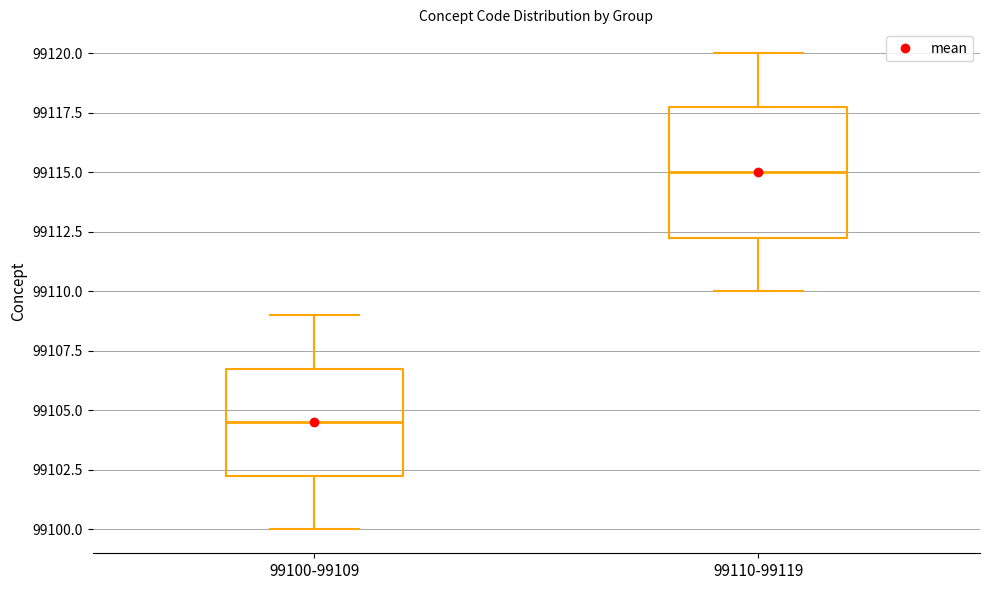

Reading left to right, read every box against the y-axis: the position of its median line, the range the box covers, and the ends of its whiskers. The values are not printed on the chart, so give them approximately, as read against the axis.

99100-99109: median 99104.5, box 99102.5 to 99107.0, whiskers 99100.0 to 99109.0
99110-99119: median 99115.0, box 99112.5 to 99118.0, whiskers 99110.0 to 99120.0